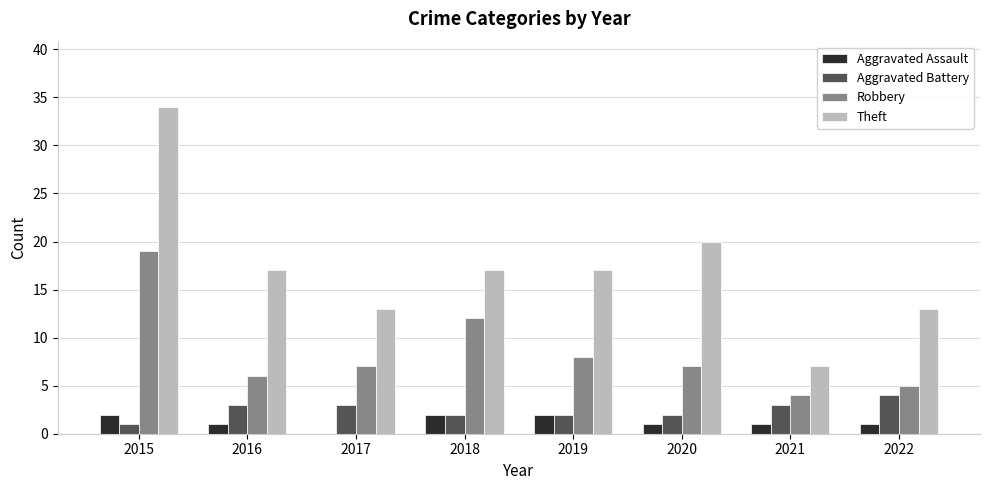

What is the sum of all Theft values?

138